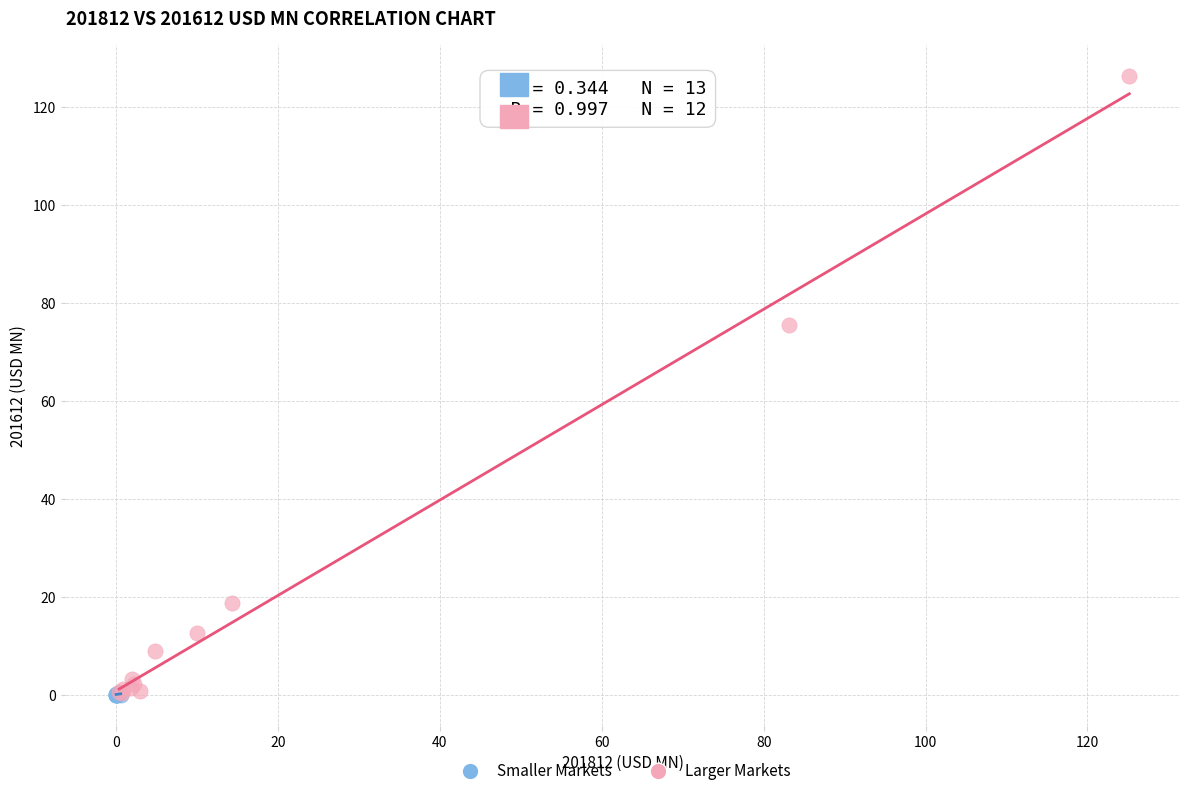

Which series has the largest Y range (max minus min)?

Larger Markets